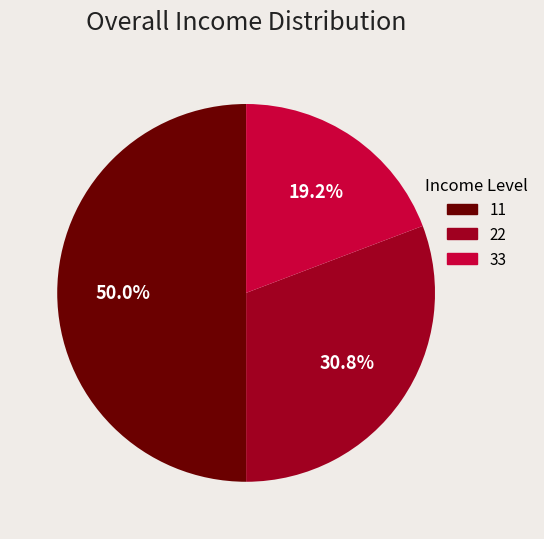

Approximately how many times larger is the value at 33 compared to 11?

0.4